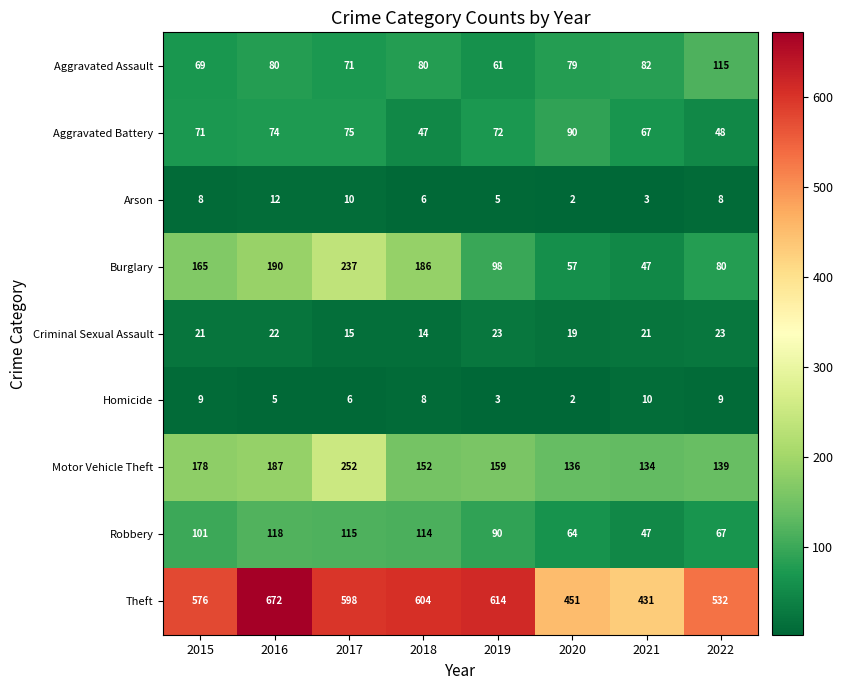

At which category is the sum across all series the highest?

2017